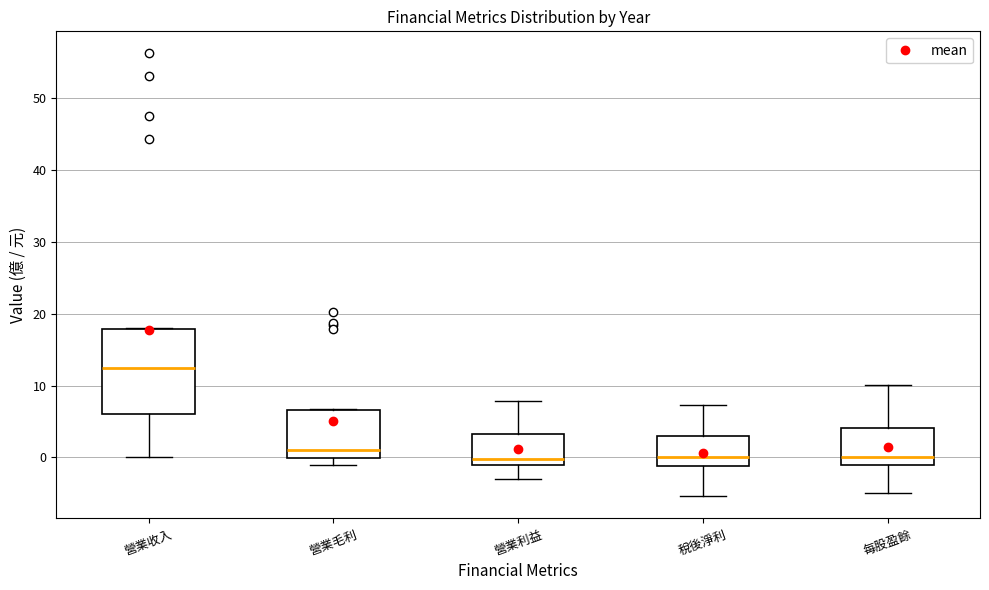

Reading left to right, transcribe this box plot: for each box, give where its median line is, the range the box spans, and where its two whiskers end, as read against the y-axis. The values are not printed on the chart, so give them approximately, as read against the axis.

營業收入: median 12, box 6 to 18, whiskers 0 to 18
營業毛利: median 1, box 0 to 7, whiskers -1 to 7
營業利益: median 0, box -1 to 3, whiskers -3 to 8
稅後淨利: median 0, box -1 to 3, whiskers -5 to 7
每股盈餘: median 0, box -1 to 4, whiskers -5 to 10